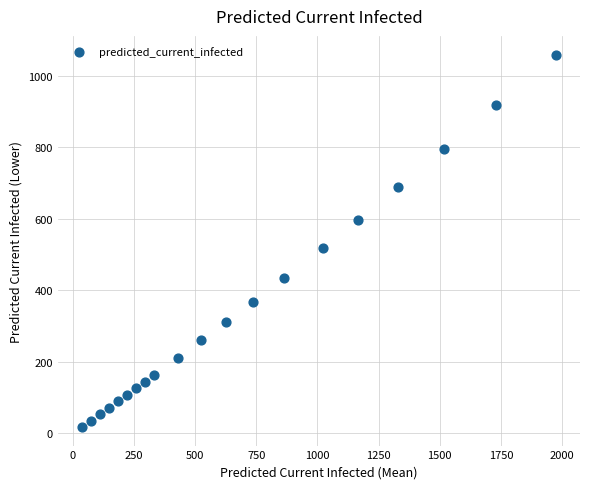

What is the range of X values (max minus min)?

1939